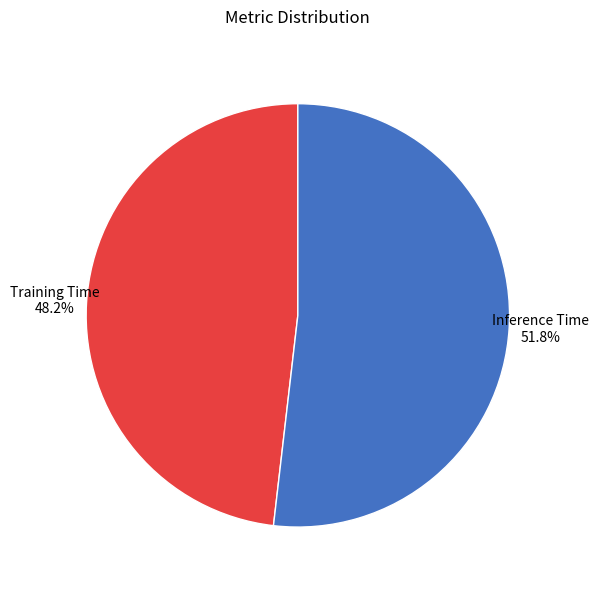

Does any single category account for the majority?

Yes